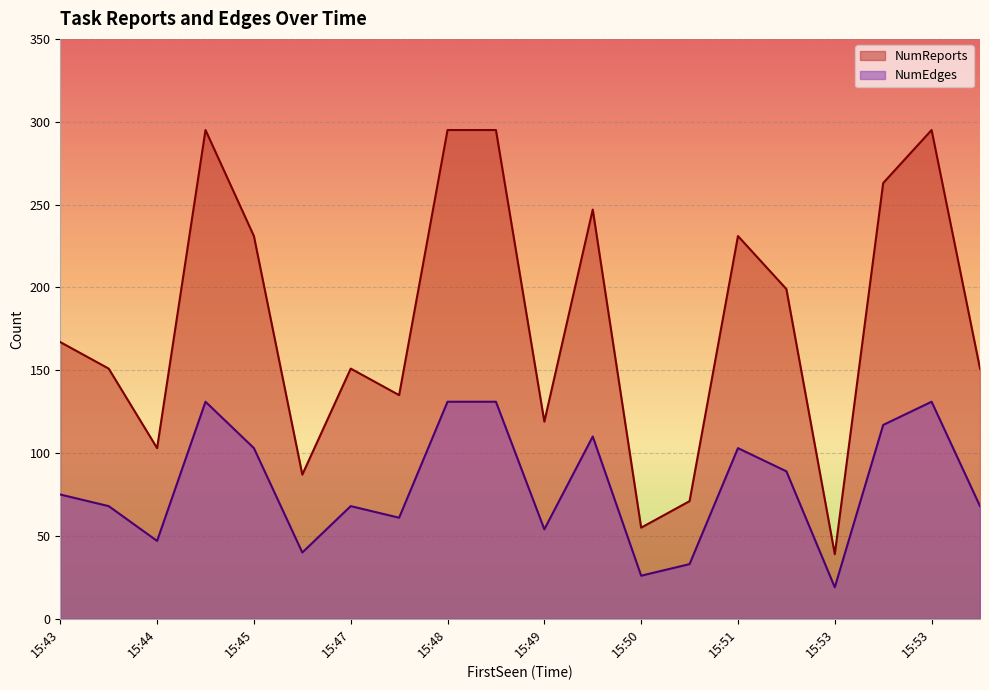

At which label does NumEdges first exceed 75?

15:45